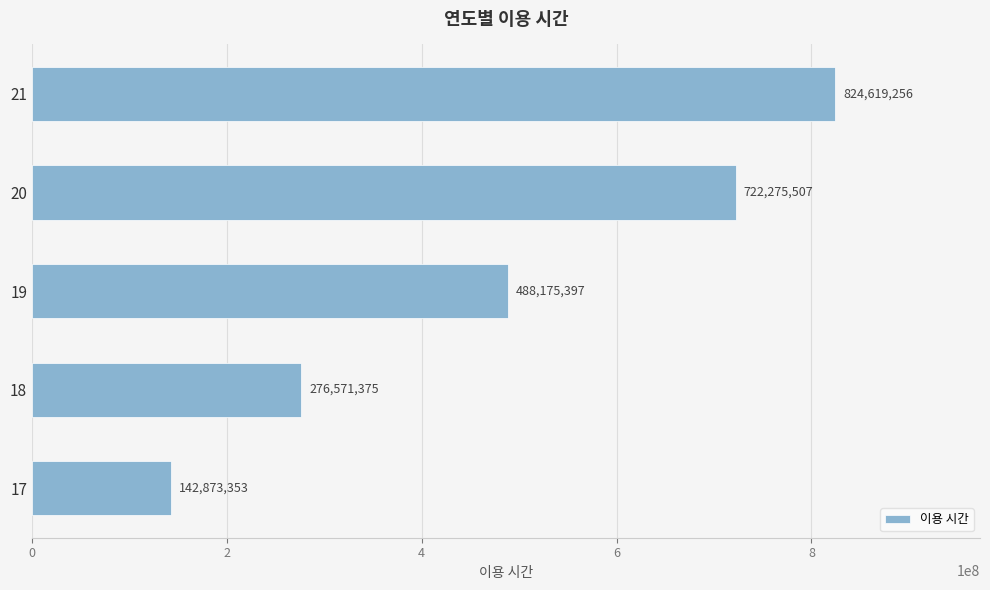

Count the values in the range 276571375 to 722275507.

3